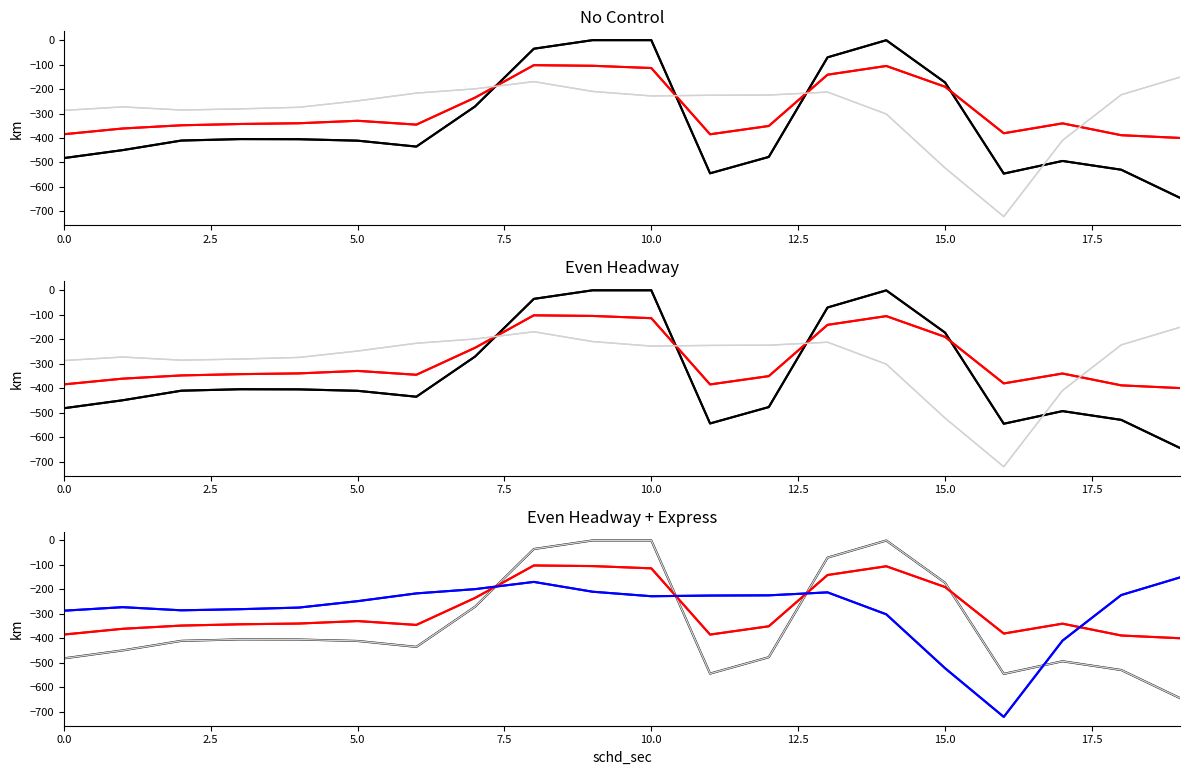

What is the label of the 2nd point from the right?

18